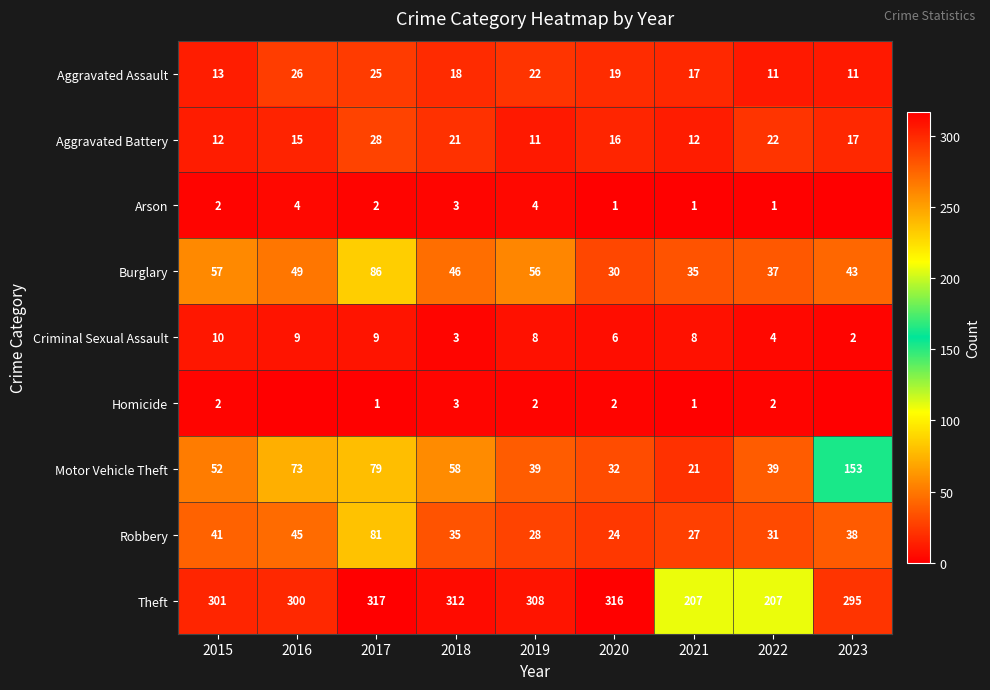

How many data points in Aggravated Battery are less than 16?

4